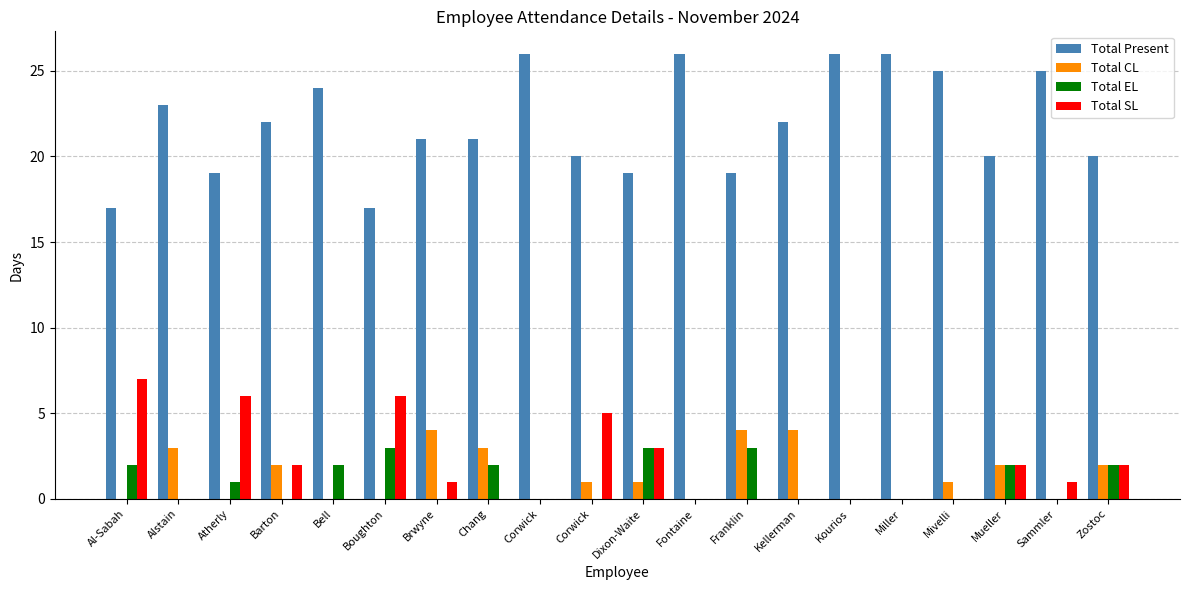

Are the bars grouped side by side (vs. stacked)?

Yes